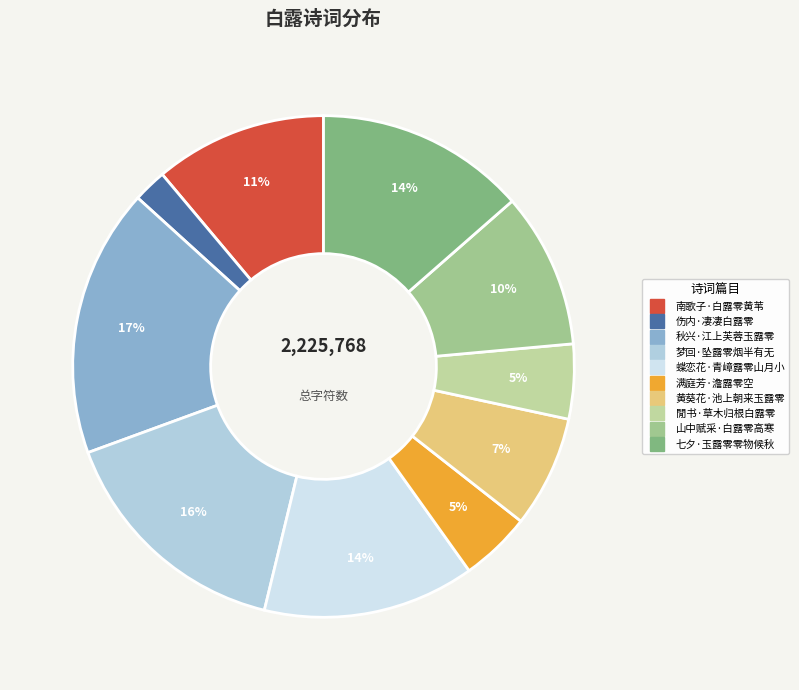

Is the sum of 南歌子·白露零黄苇 and 伤内·凄凄白露零 greater than half?

No